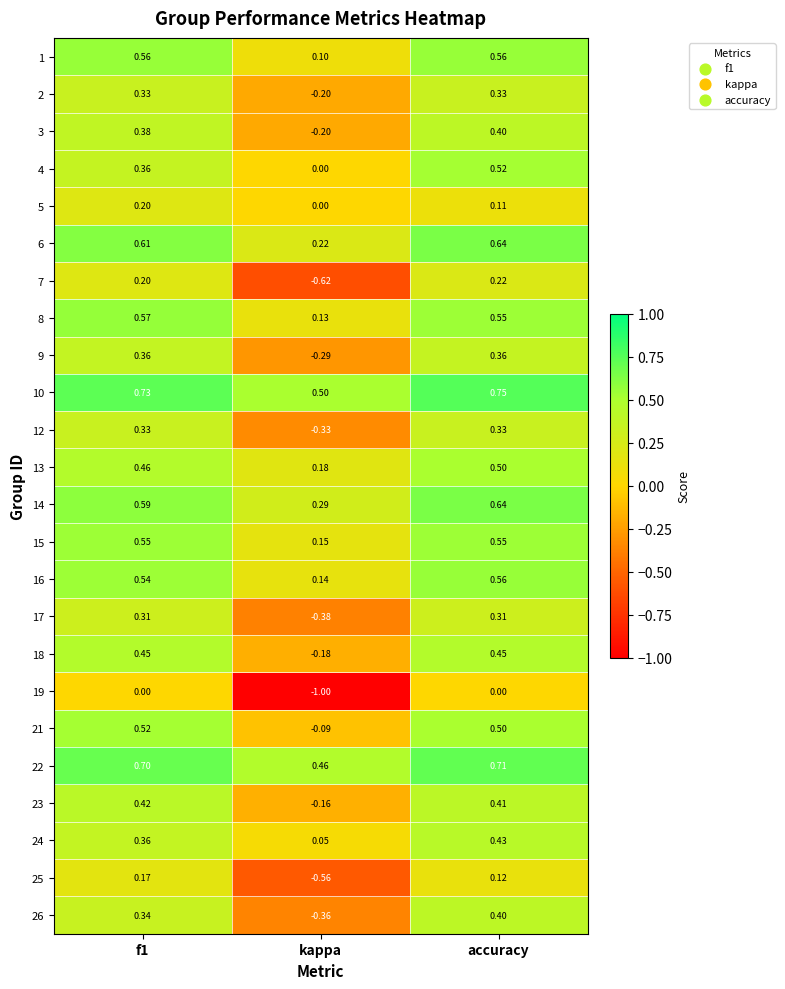

At which label does 24 reach its minimum?

kappa